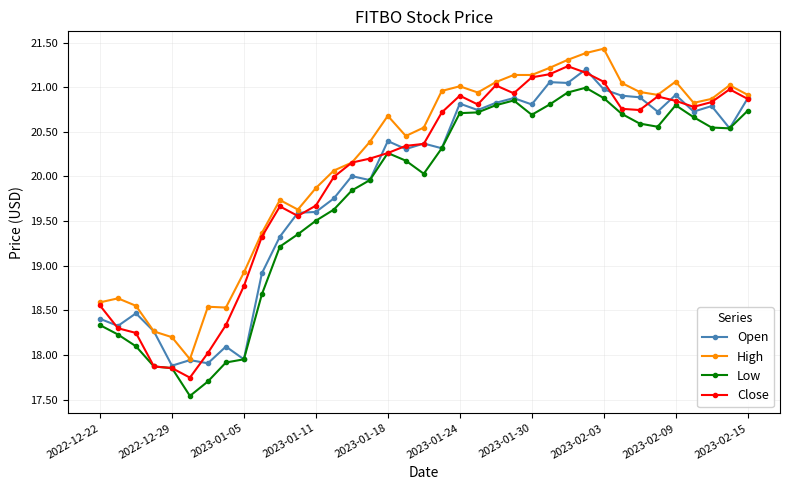

What is the smallest value displayed?

17.5